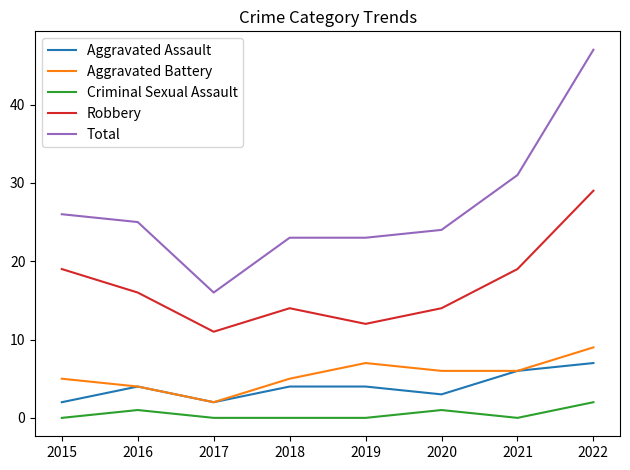

What is the lowest value of the Total series?

16